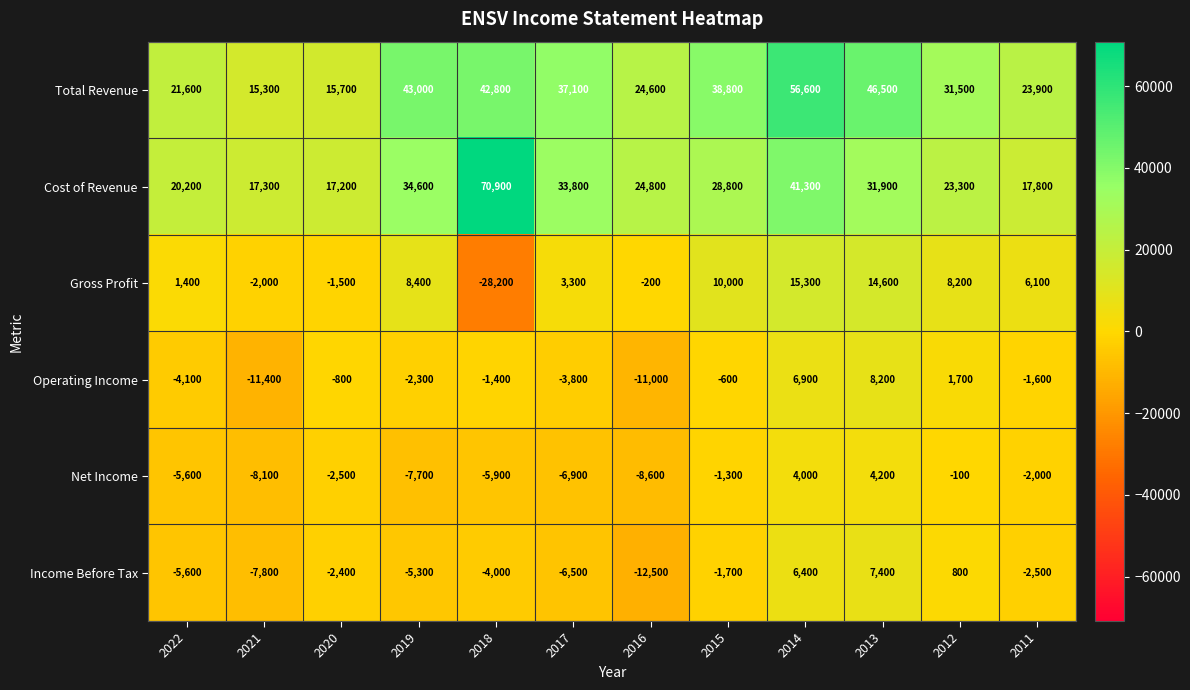

At 2012, list the series in order from smallest to largest.

Net Income, Income Before Tax, Operating Income, Gross Profit, Cost of Revenue, Total Revenue